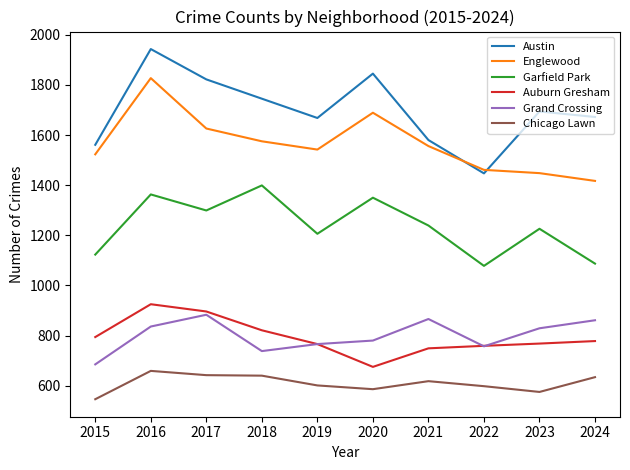

What value does the Grand Crossing series have at 2019, to the nearest 10?

770